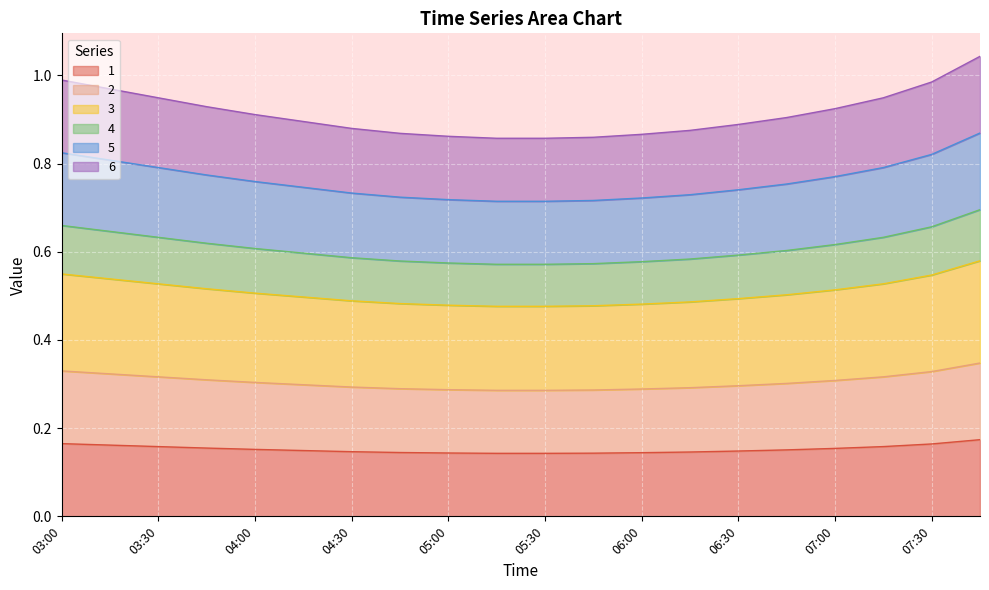

True or false: 3 and 6 intersect in this chart.

False